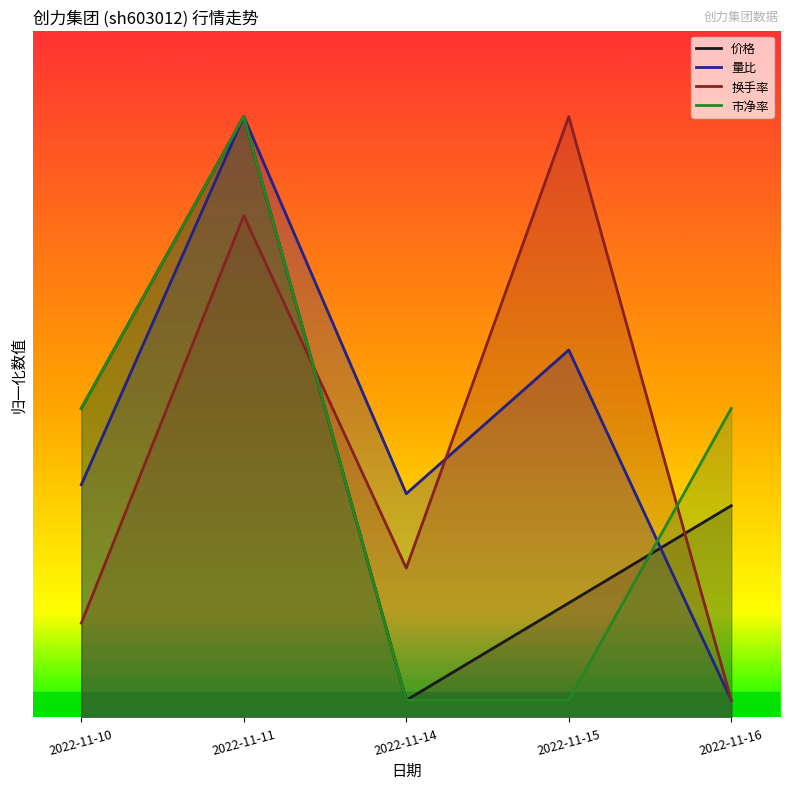

What is the maximum value shown in the chart?

7.0